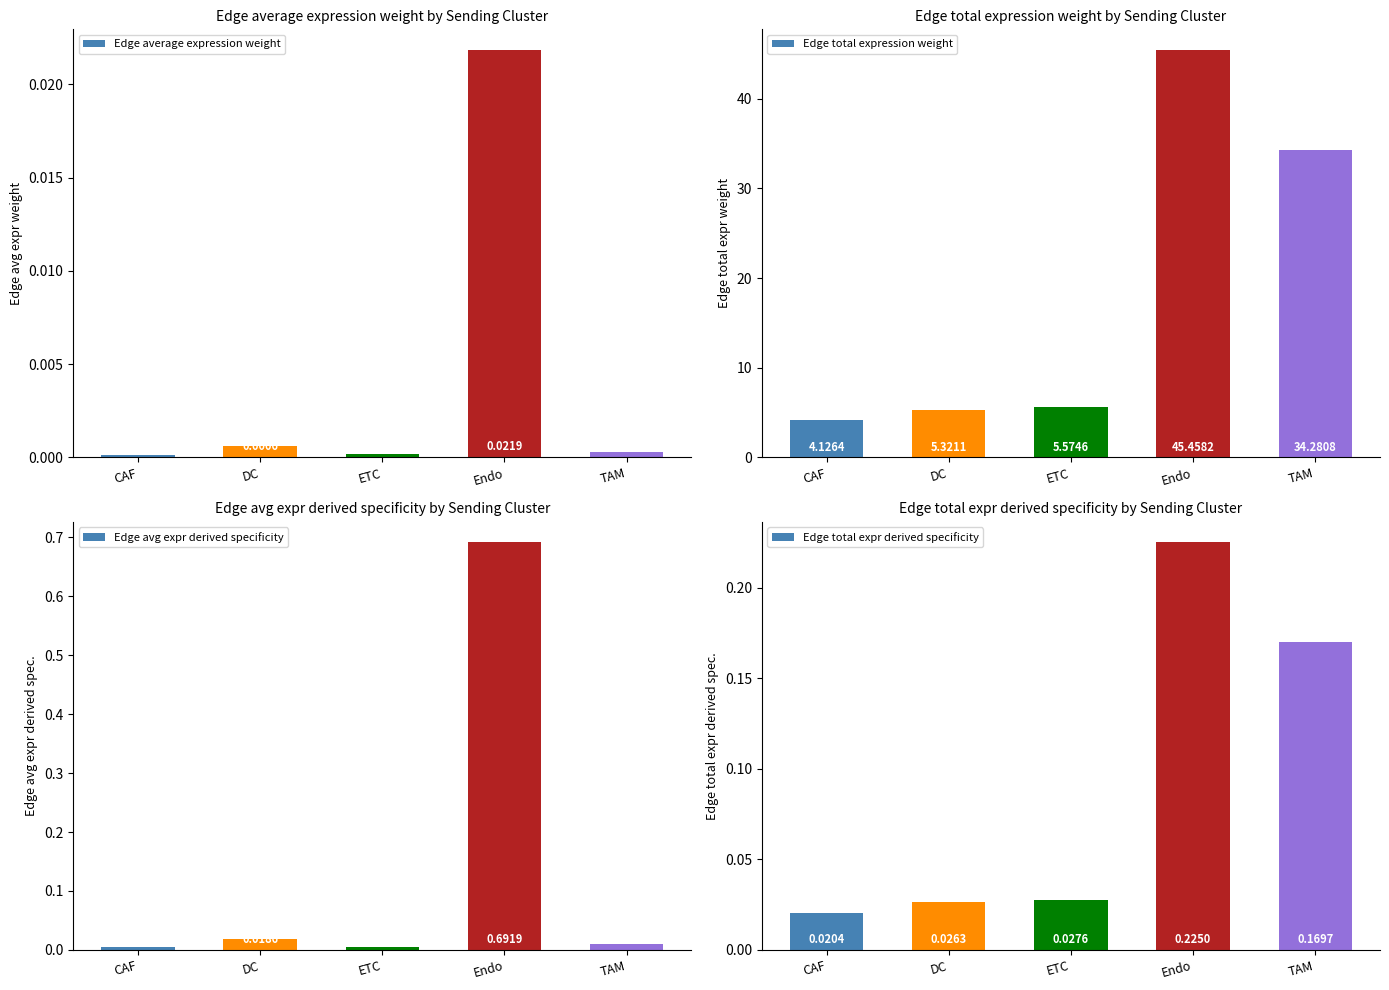

True or false: Edge avg expr derived specificity has a value of 0.0 at ETC.

False